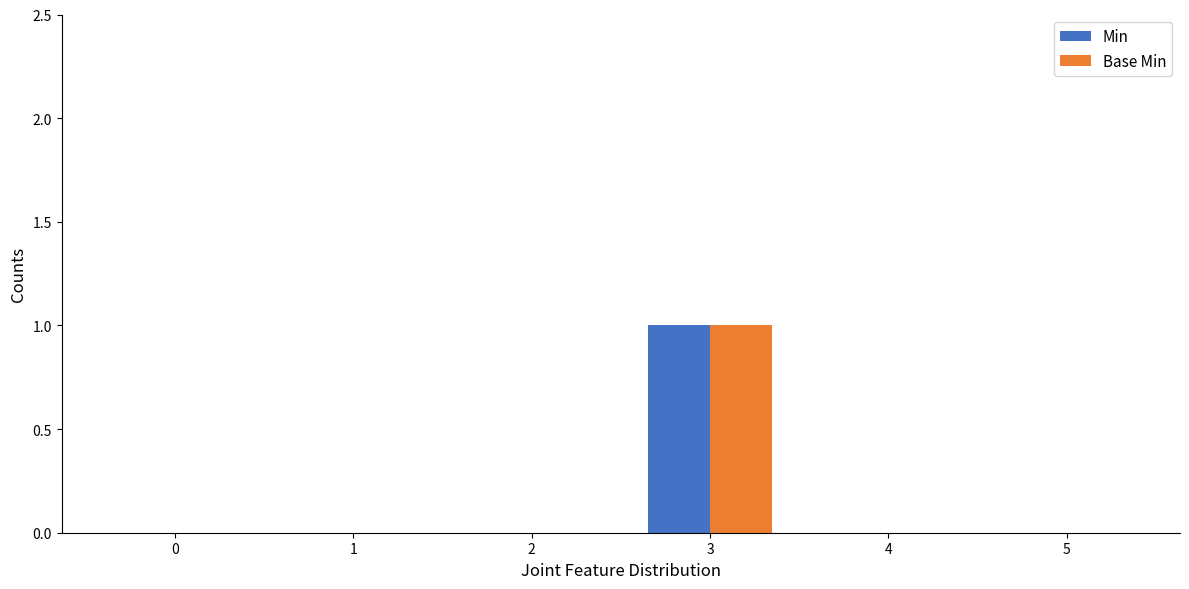

How many groups of bars are there?

6